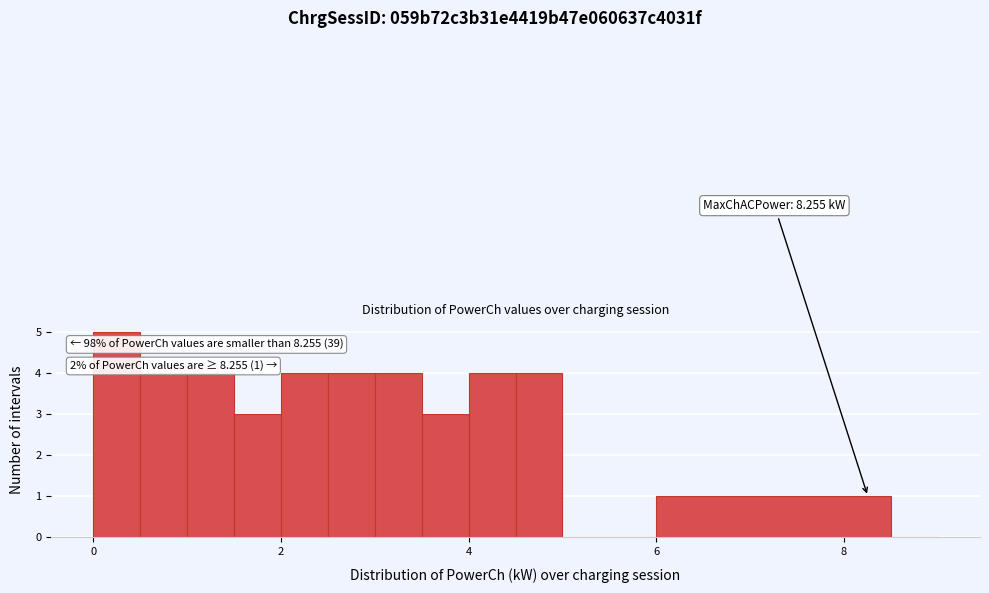

Read against the x-axis, roughly where is the centre of the tallest bar?

0.2